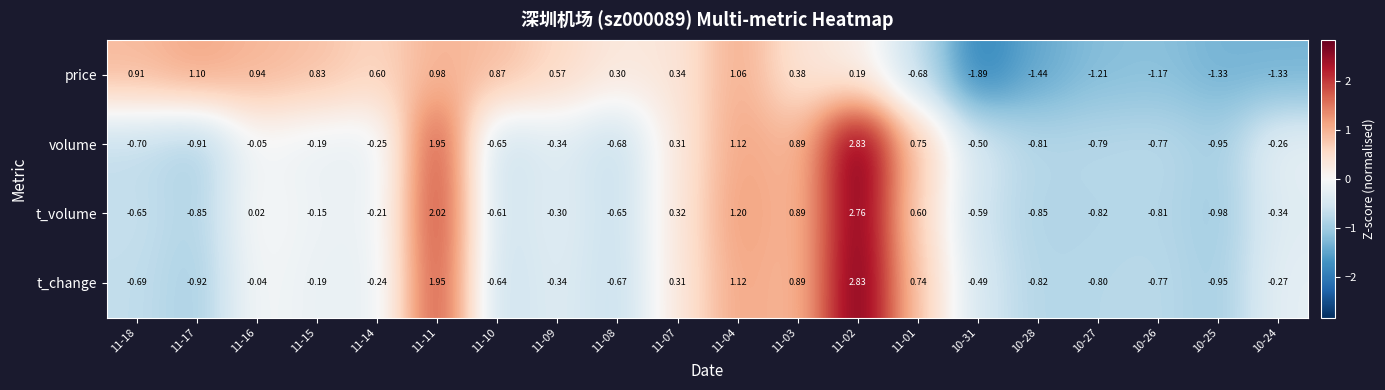

How many distinct data groups are displayed?

4